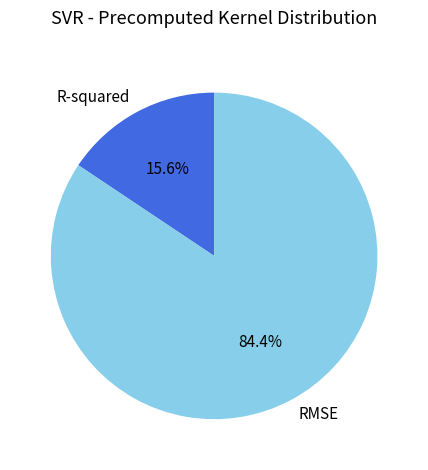

Between RMSE and R-squared, which is larger?

RMSE